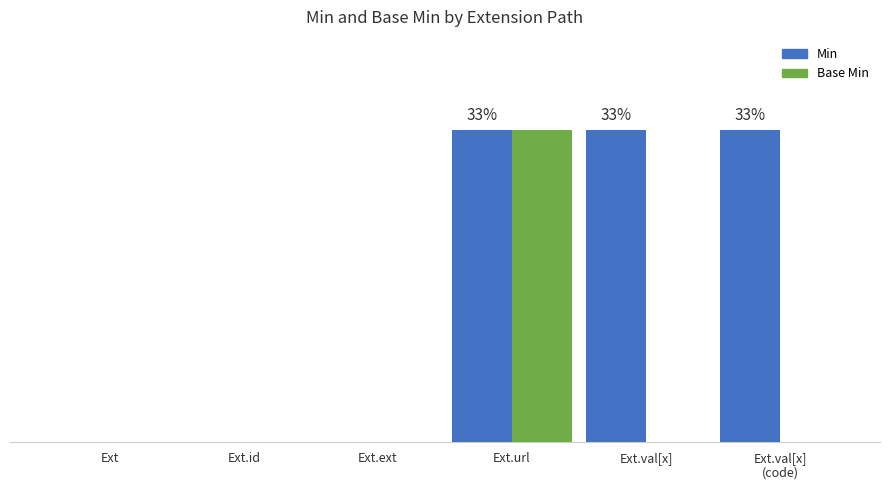

How many Min values are between 0 and 1?

6